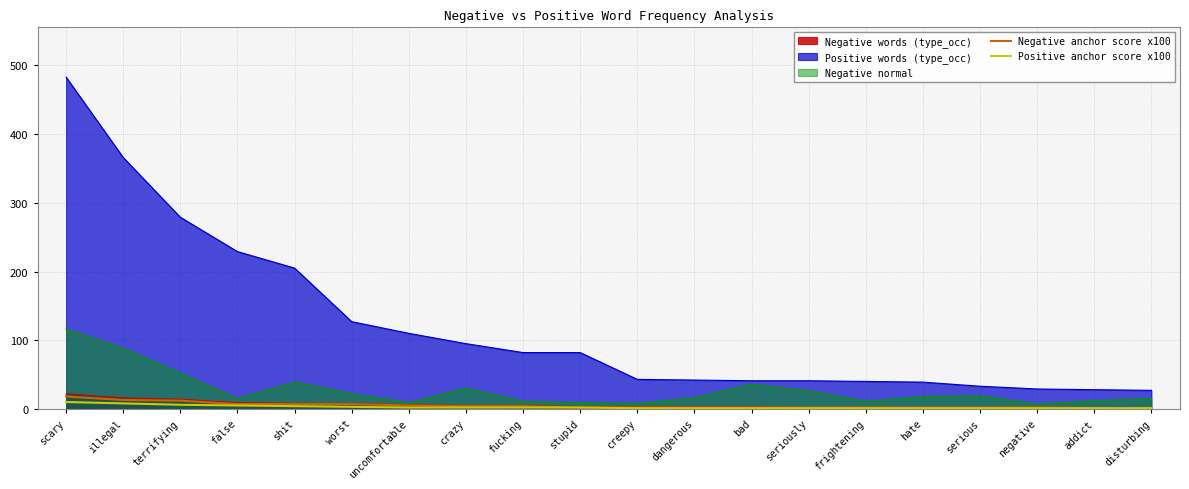

Between hate and uncomfortable, which is larger?

uncomfortable